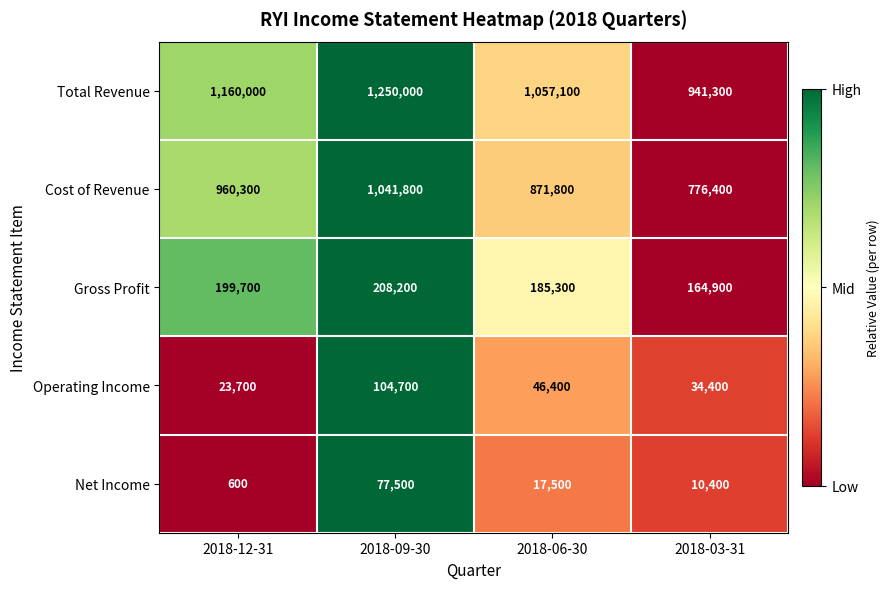

Reading right to left, transcribe all the data shown in this chart.

Total Revenue: 941300	1057100	1250000	1160000
Cost of Revenue: 776400	871800	1041800	960300
Gross Profit: 164900	185300	208200	199700
Operating Income: 34400	46400	104700	23700
Net Income: 10400	17500	77500	600